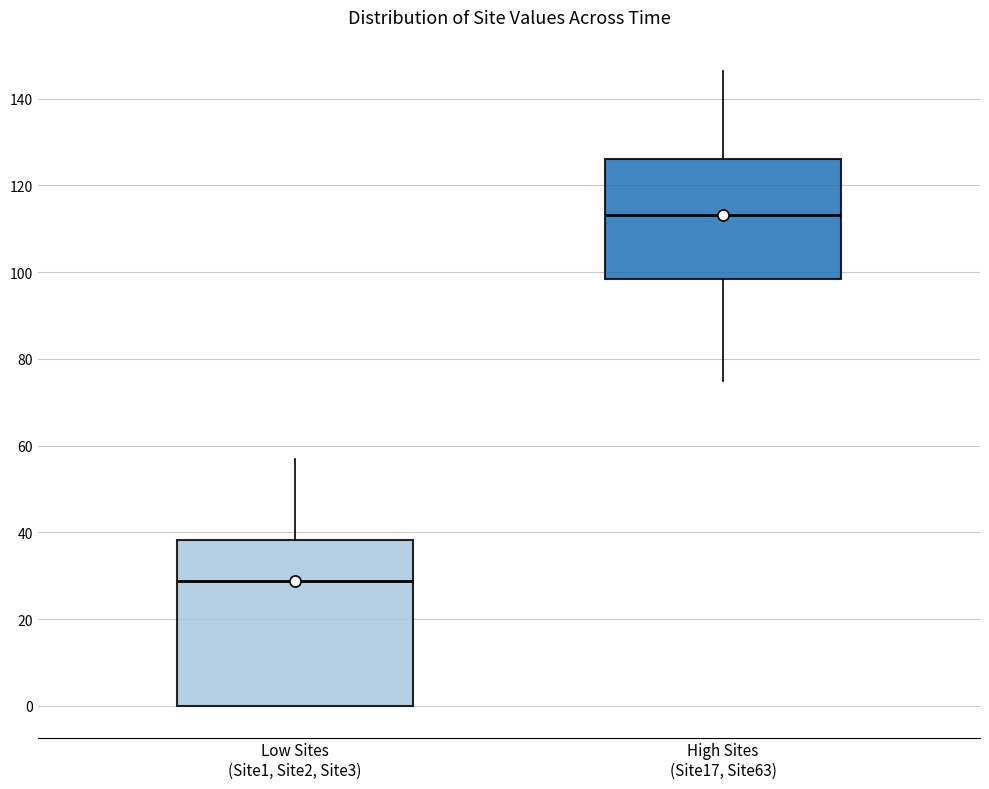

Reading left to right, read every box against the y-axis: the position of its median line, the range the box covers, and the ends of its whiskers. The values are not printed on the chart, so give them approximately, as read against the axis.

Low Sites (Site1, Site2, Site3): median 28, box 0 to 38, whiskers 0 to 56
High Sites (Site17, Site63): median 114, box 98 to 126, whiskers 74 to 146